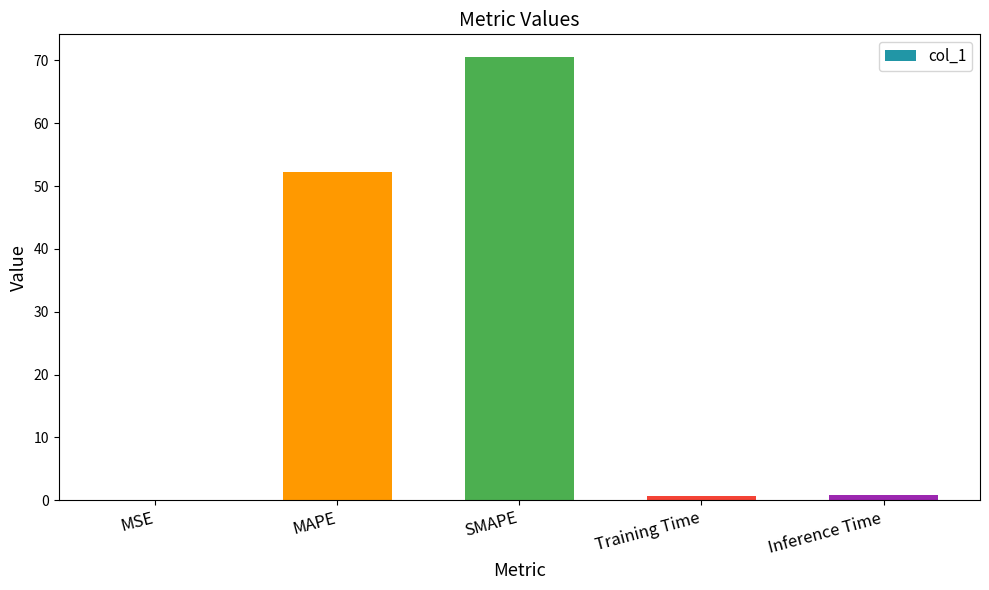

Does the chart contain stacked bars?

No